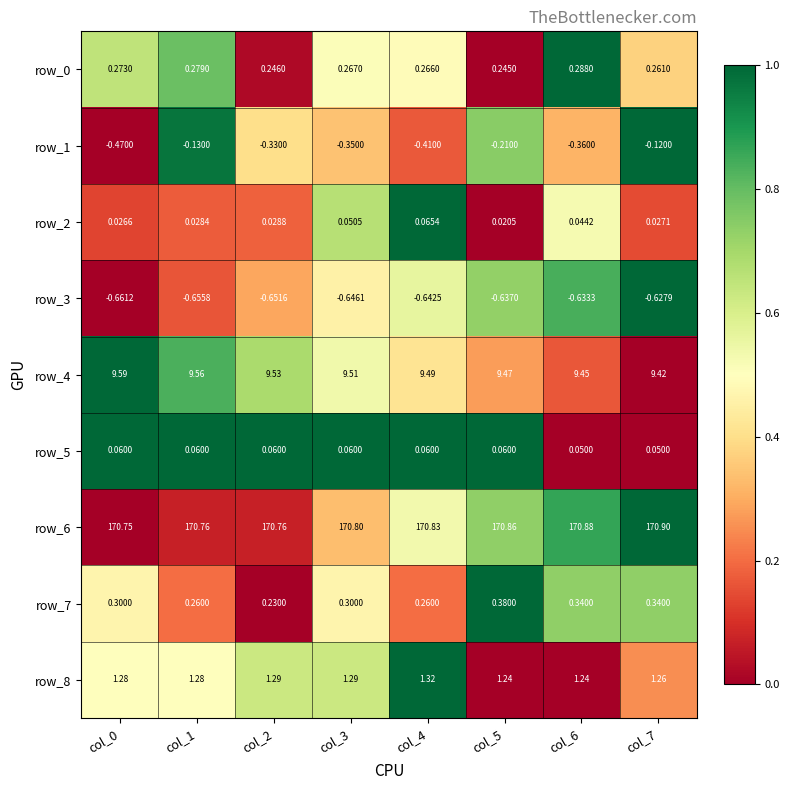

The value of row_1 at col_6 is 0.4. True or false?

False